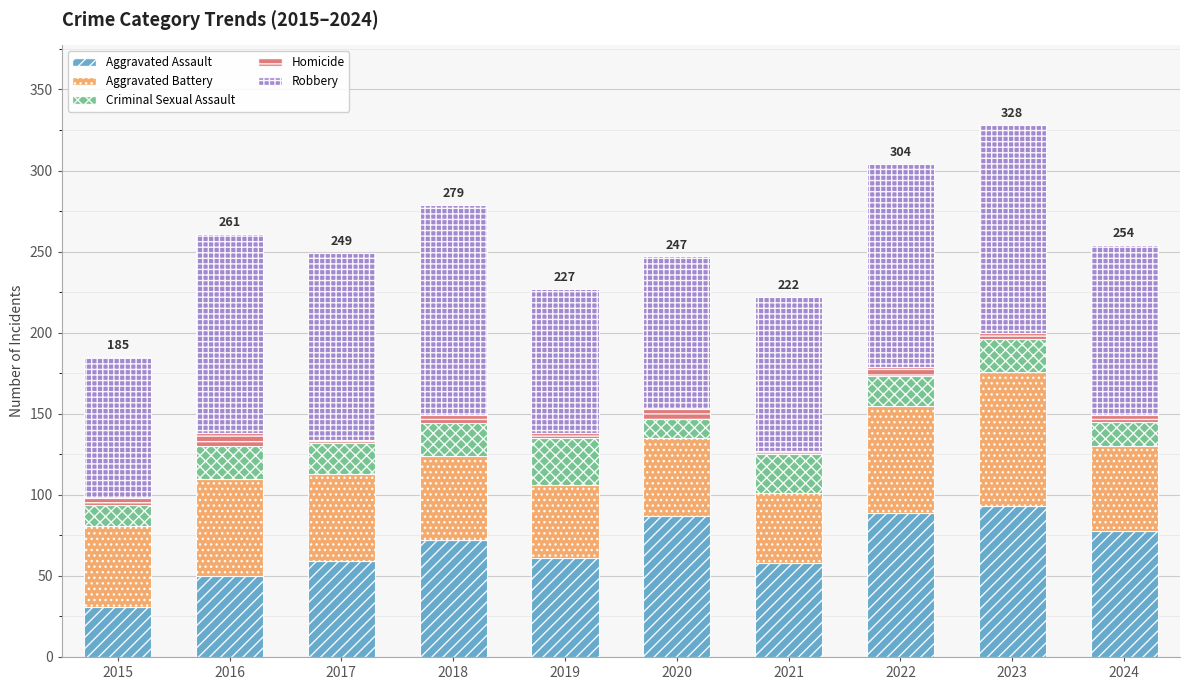

What is the sum of all Aggravated Assault values?

678